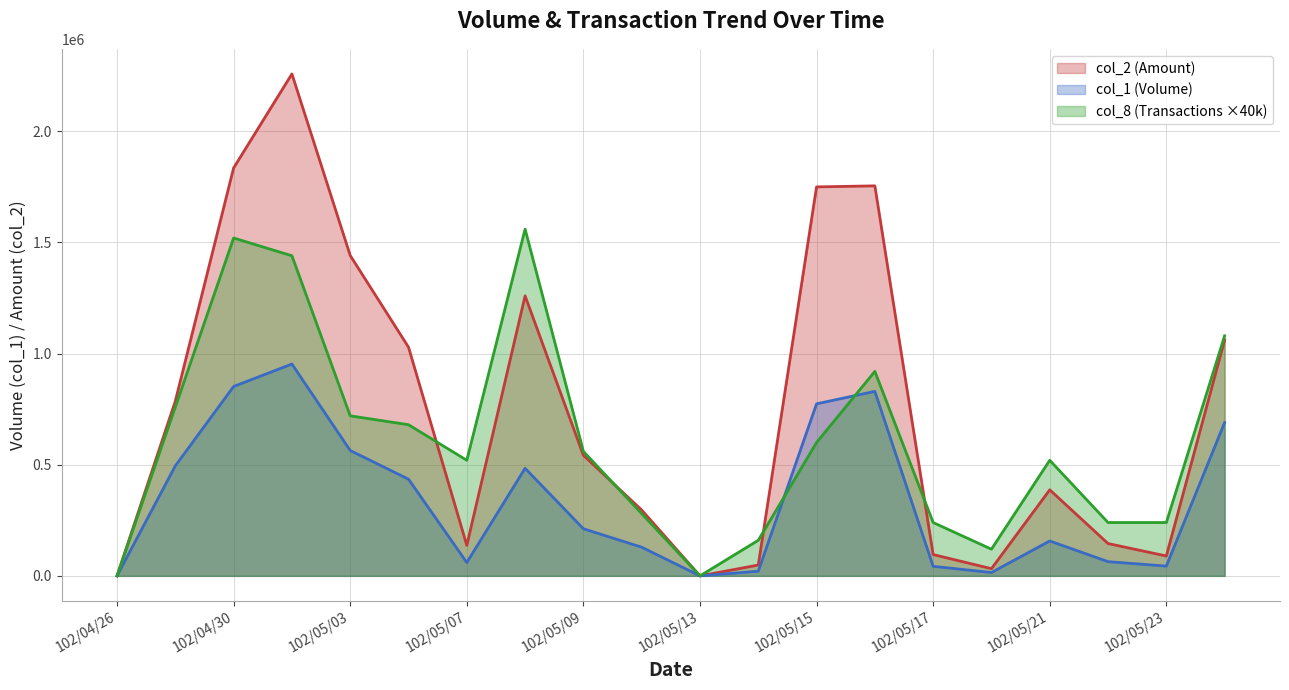

The value of col_2 at 102/05/10 is 406596. True or false?

False